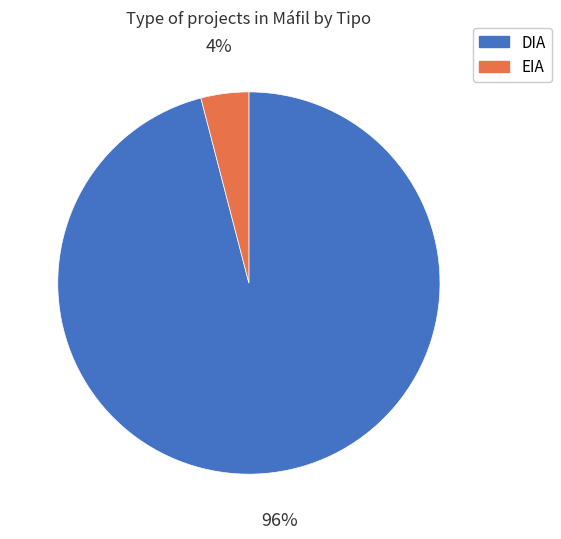

Which category has the smallest portion of the pie?

EIA